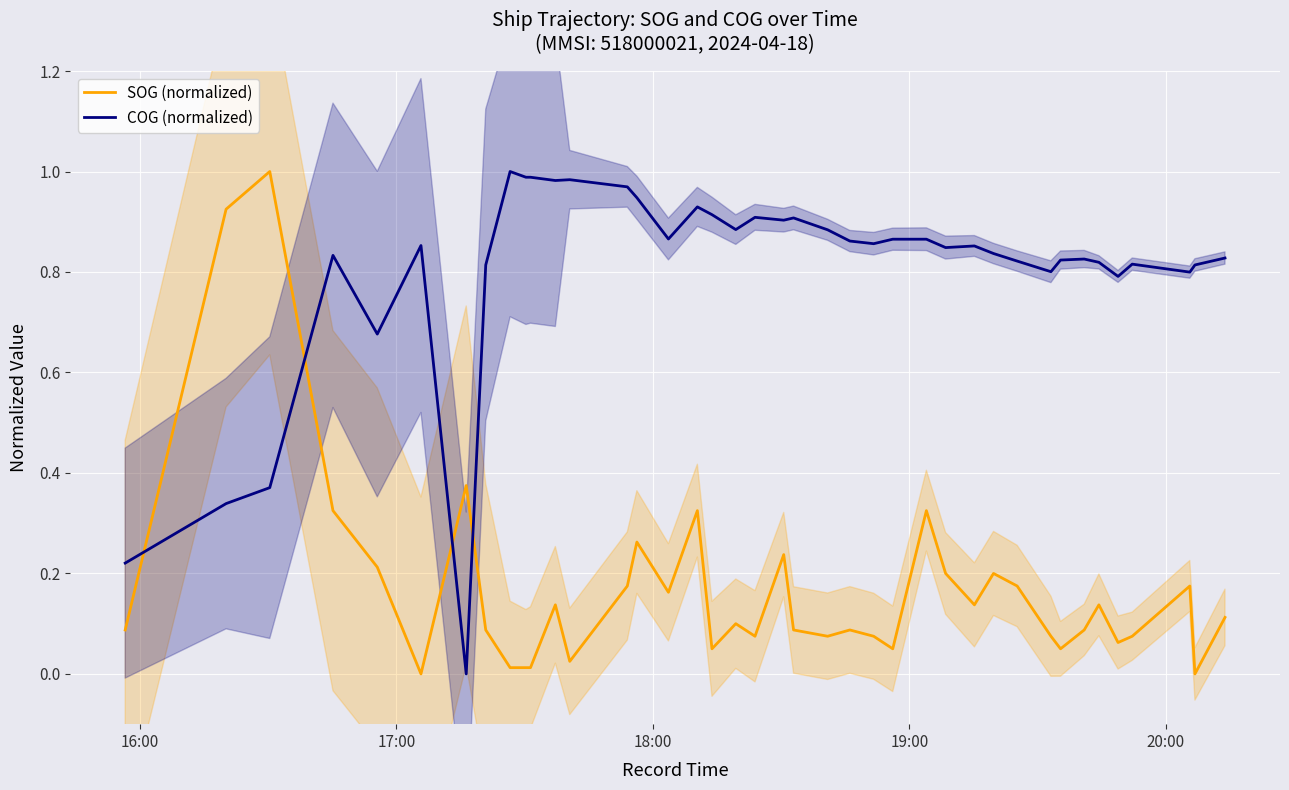

Which series ends up on top after the final intersection of COG (normalized) and SOG (normalized)?

COG (normalized)